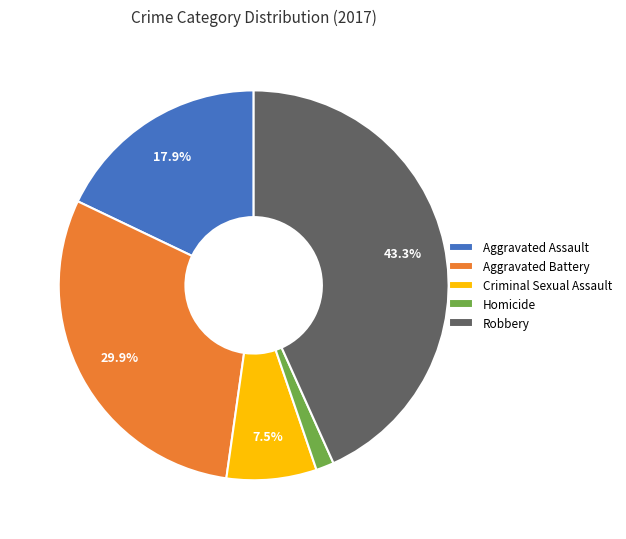

Which has a higher value, Homicide or Aggravated Assault?

Aggravated Assault